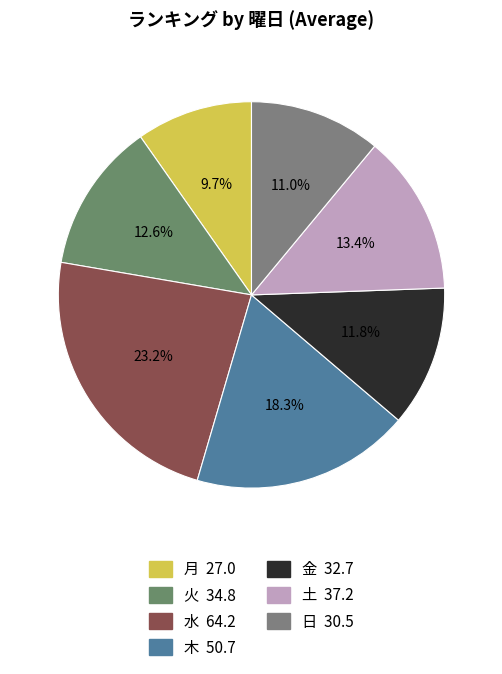

Which category has the smallest portion of the pie?

月